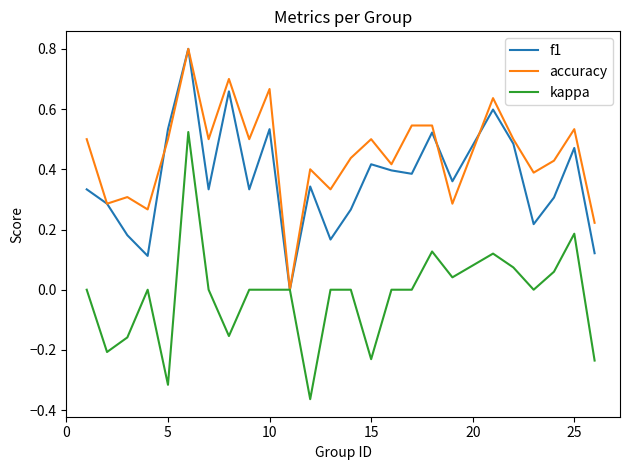

How many accuracy values are between 0 and 1?

25